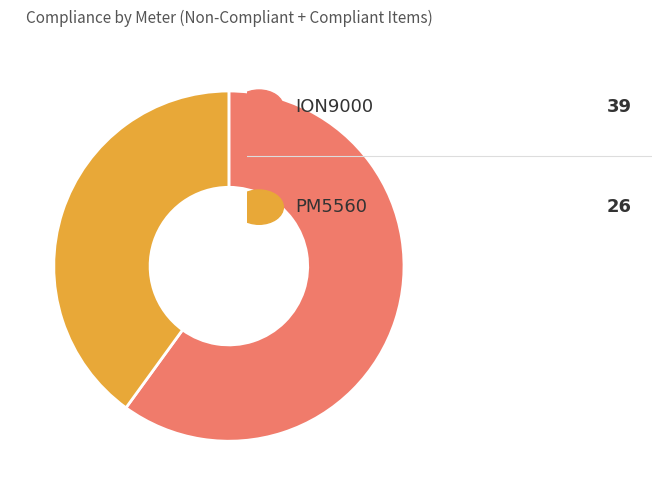

Is there any slice that represents more than half of the pie?

Yes